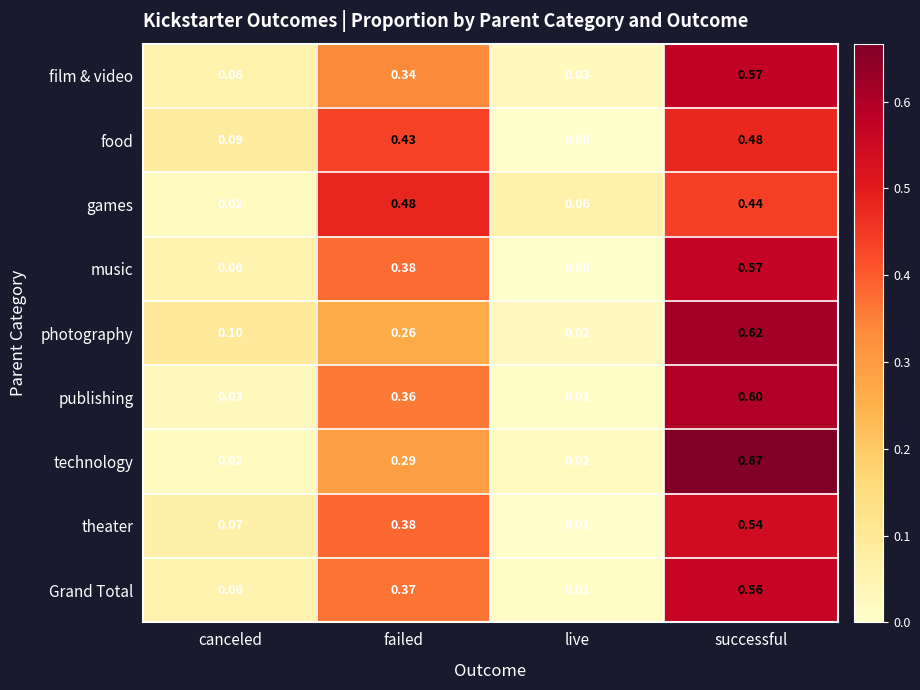

Which series has the largest total across all categories?

music